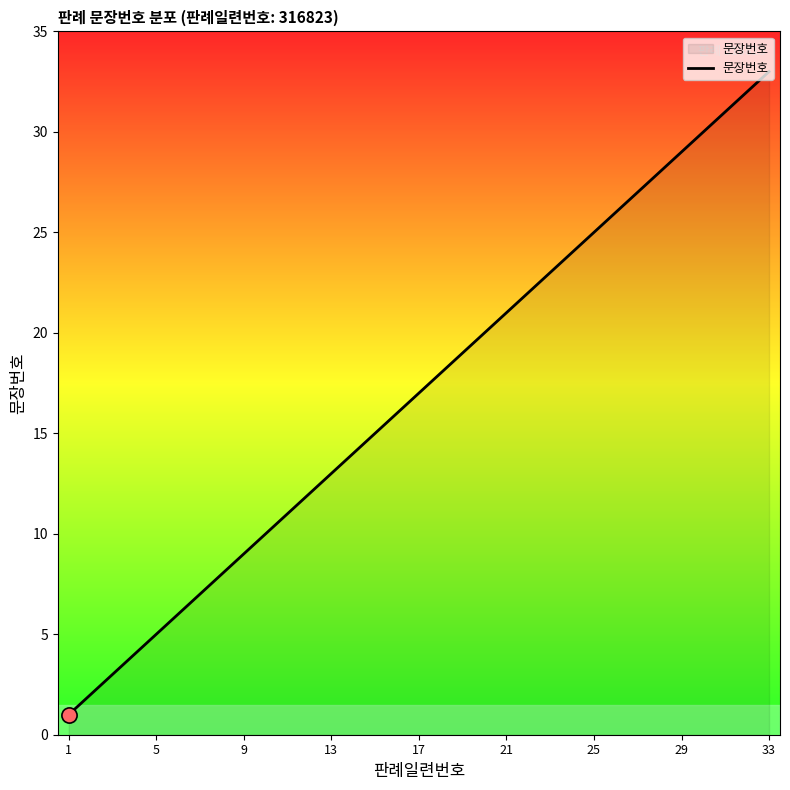

What is the maximum value shown in the chart?

33